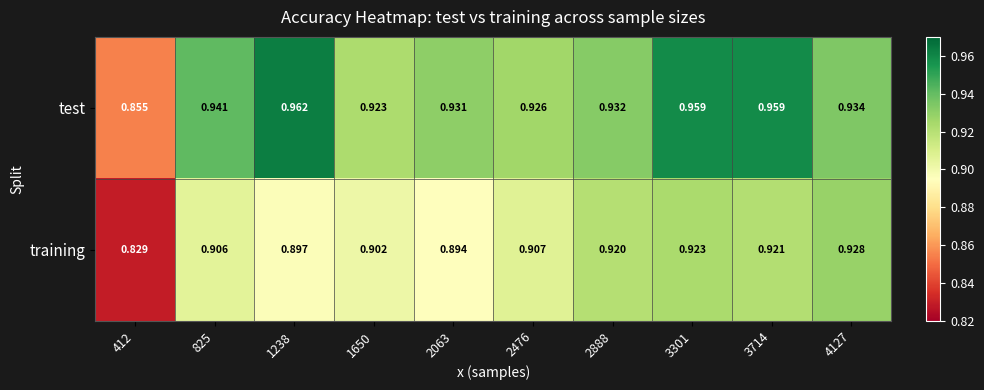

What is the total value across all series at 3714?

1.9